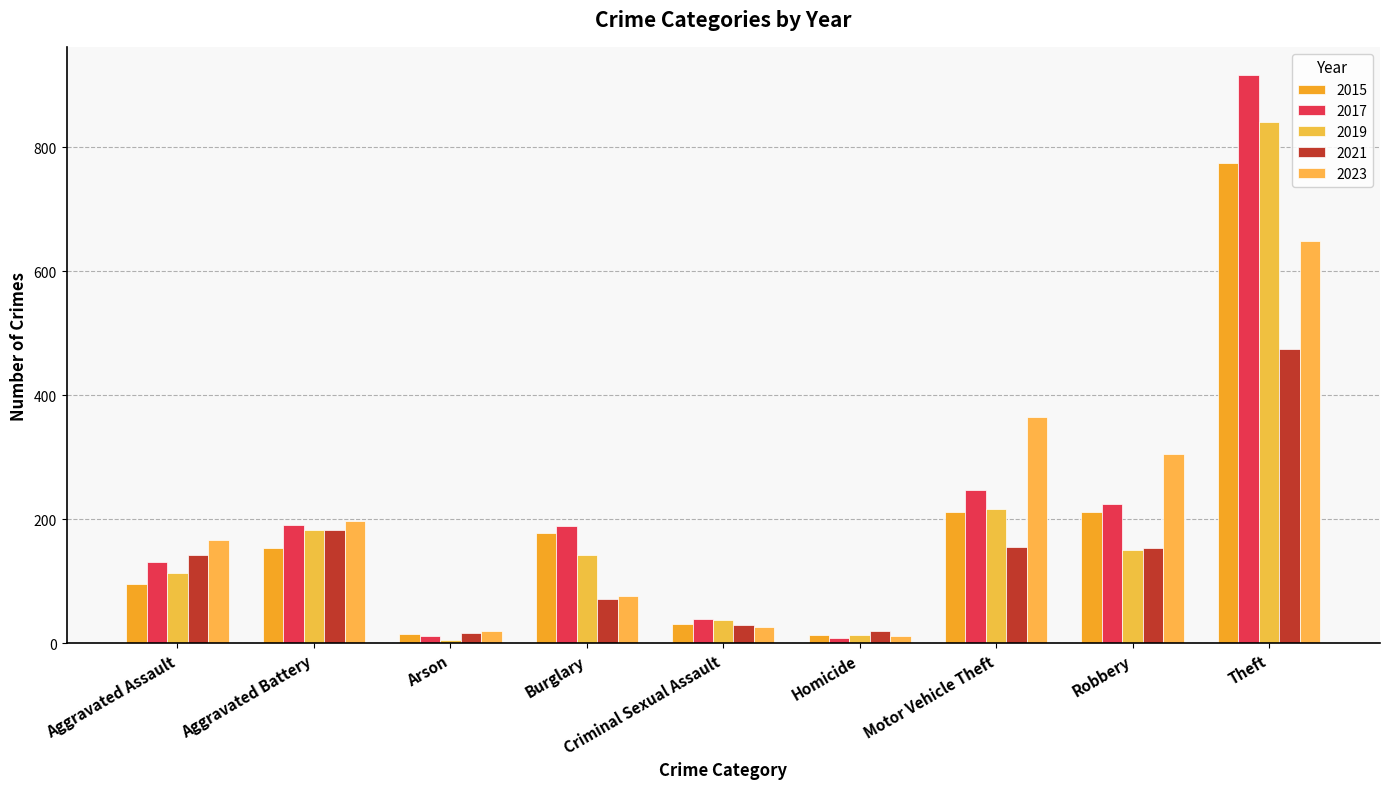

What is the difference between the maximum and minimum values in the 2021 series?

457